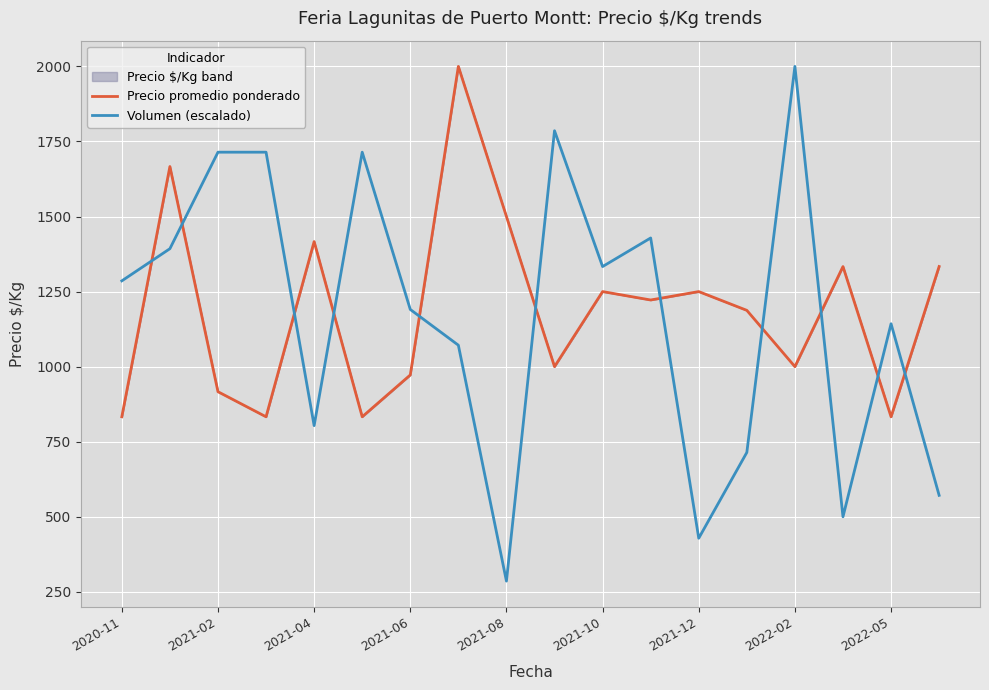

List the series in order of their peak value, highest first.

Precio promedio ponderado, Volumen (escalado)